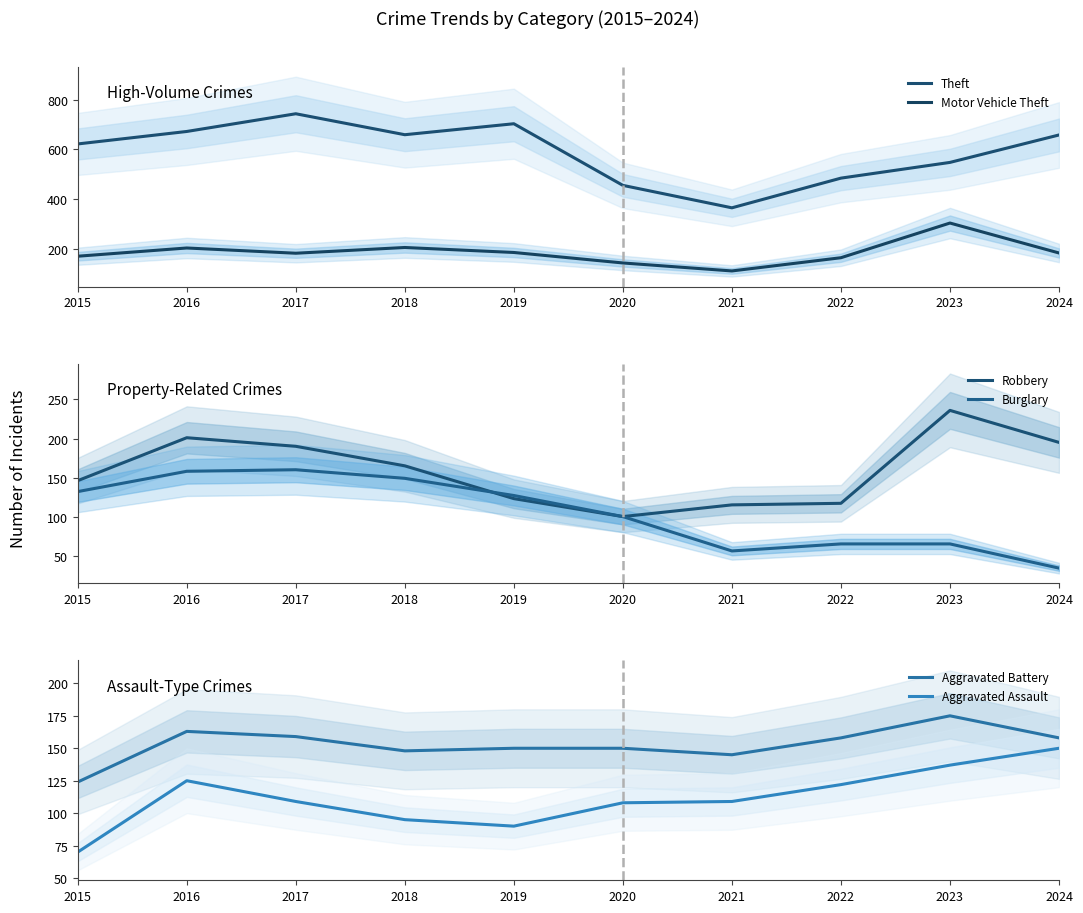

In Aggravated Assault, how many points are lower than both neighbors (excluding endpoints)?

1